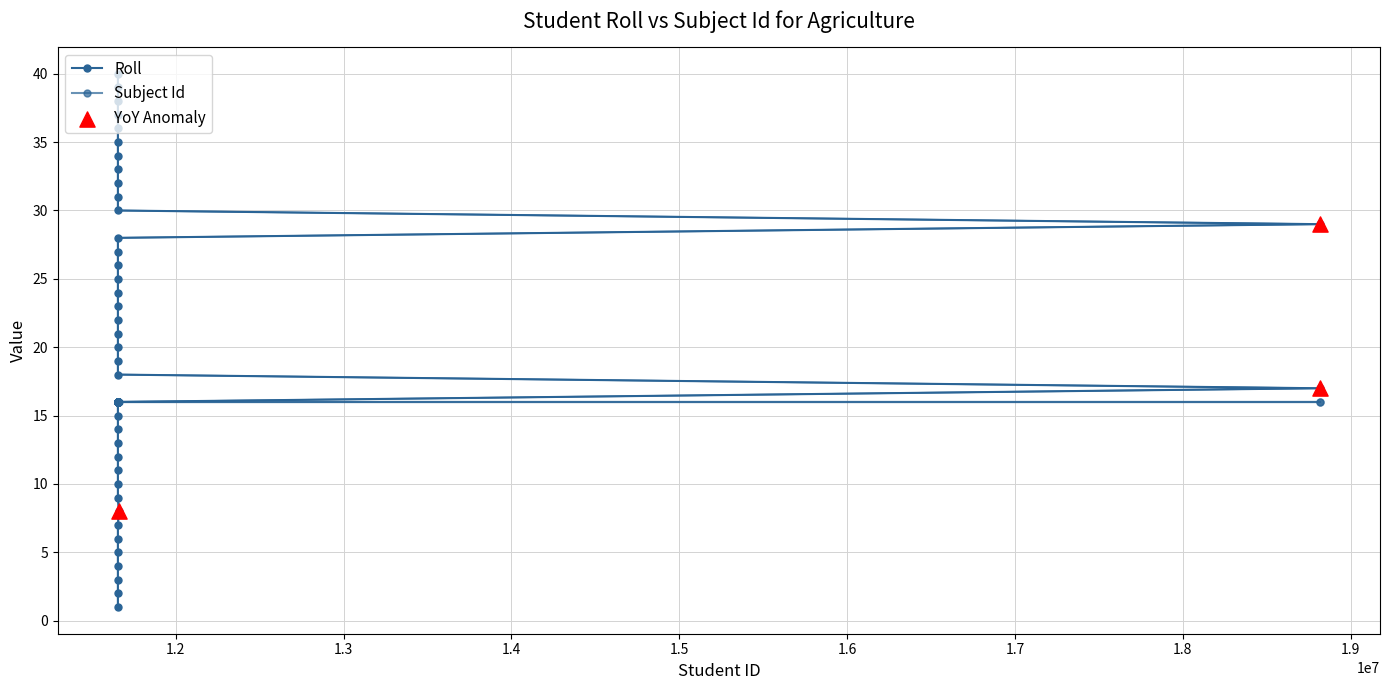

What is the change in value from 11655761 to 11655777?

+16